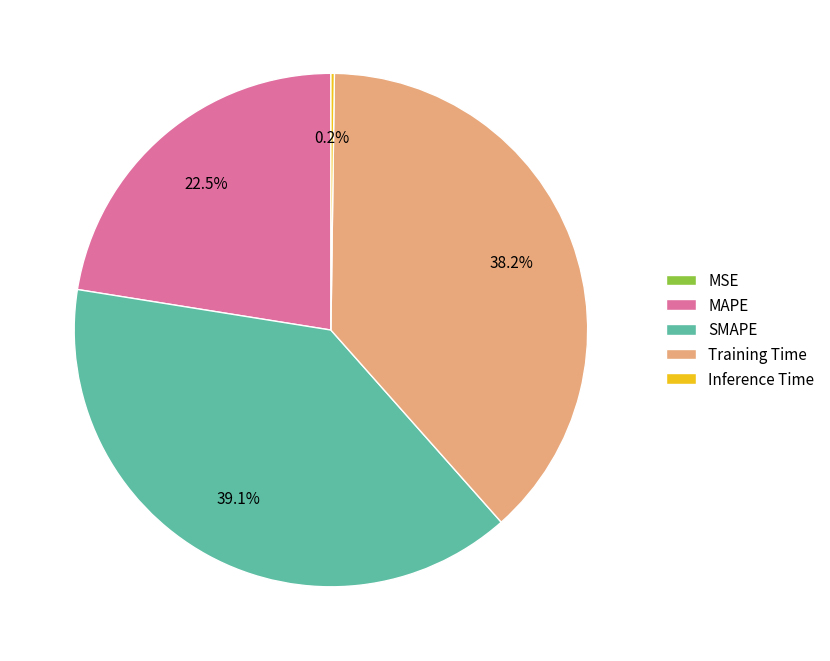

Which slice is the largest?

SMAPE